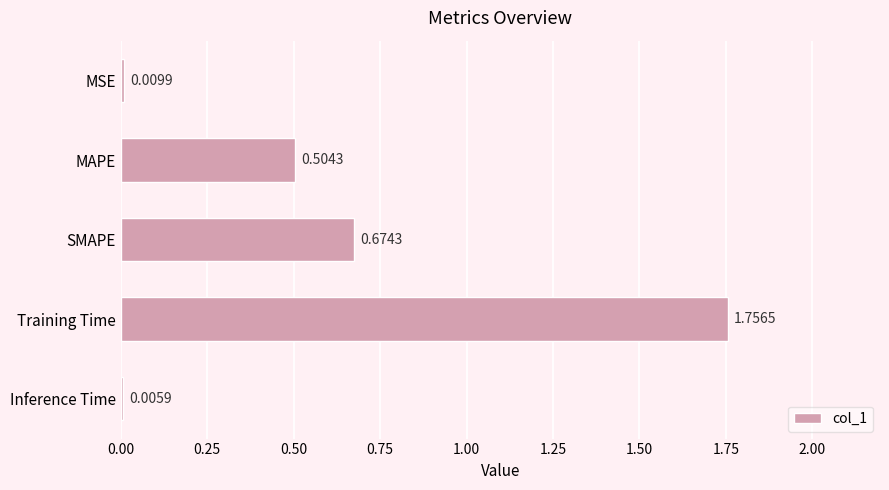

At which category does the chart reach its peak across all series?

Training Time